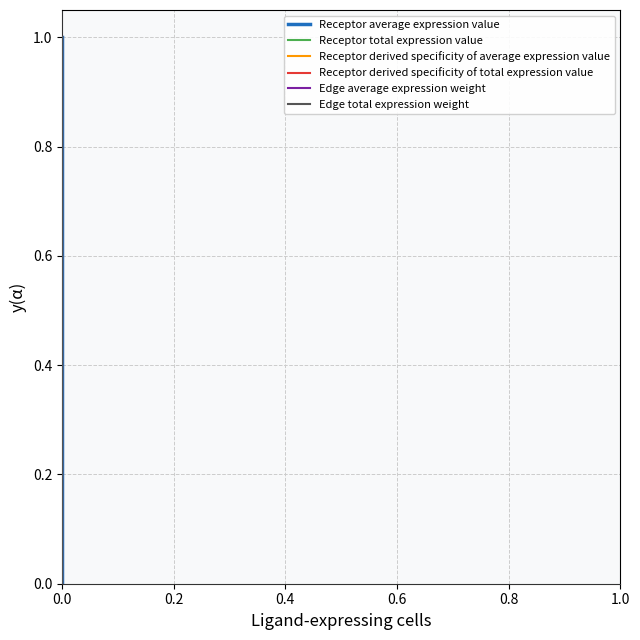

Reading left to right, transcribe all the data shown in this chart.

Receptor average expression value: 0.0	0.9	1.0
Receptor total expression value: 0.0	0.9	1.0
Receptor derived specificity of average expression value: 0.0	0.9	1.0
Receptor derived specificity of total expression value: 0.0	0.9	1.0
Edge average expression weight: 0.0	0.9	1.0
Edge total expression weight: 0.0	0.9	1.0